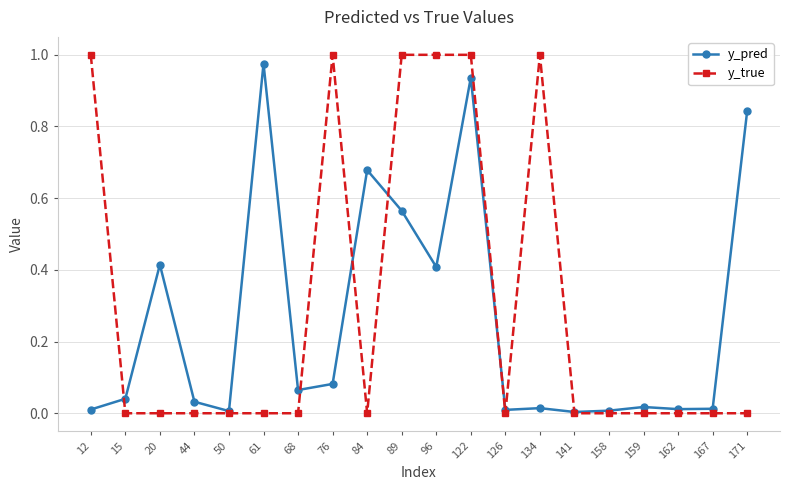

Is it true that y_pred equals 0.2 at 20?

False